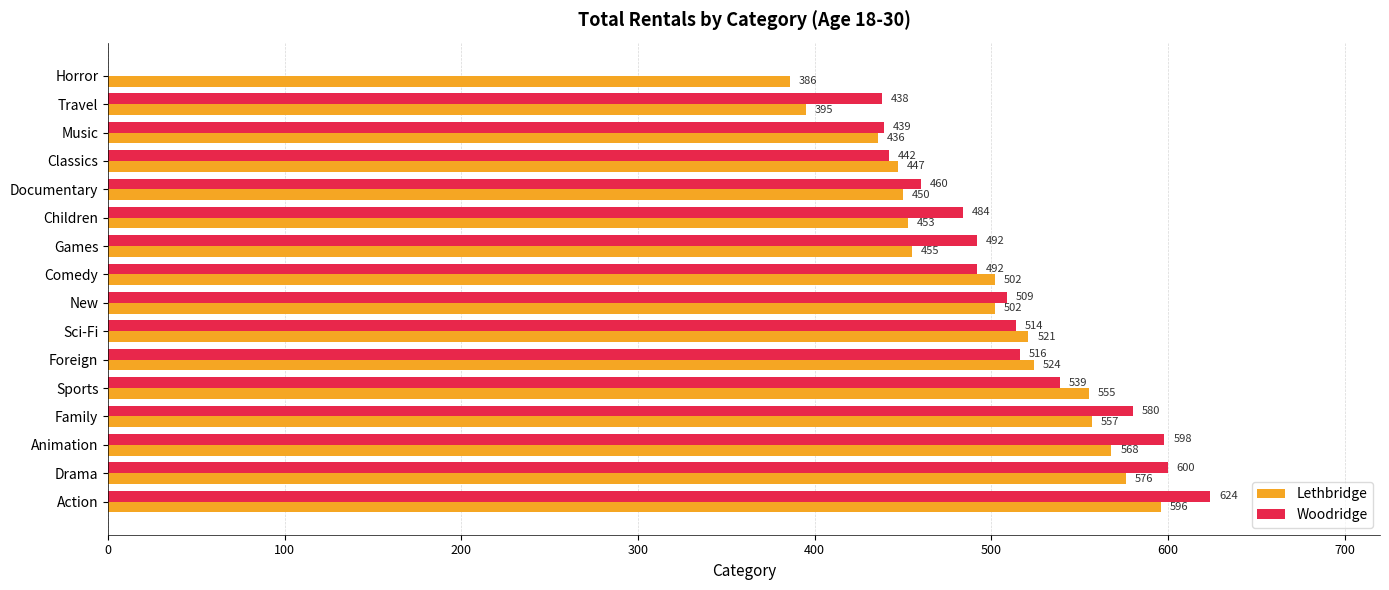

Between Action and Music, which series saw the biggest shift?

Woodridge